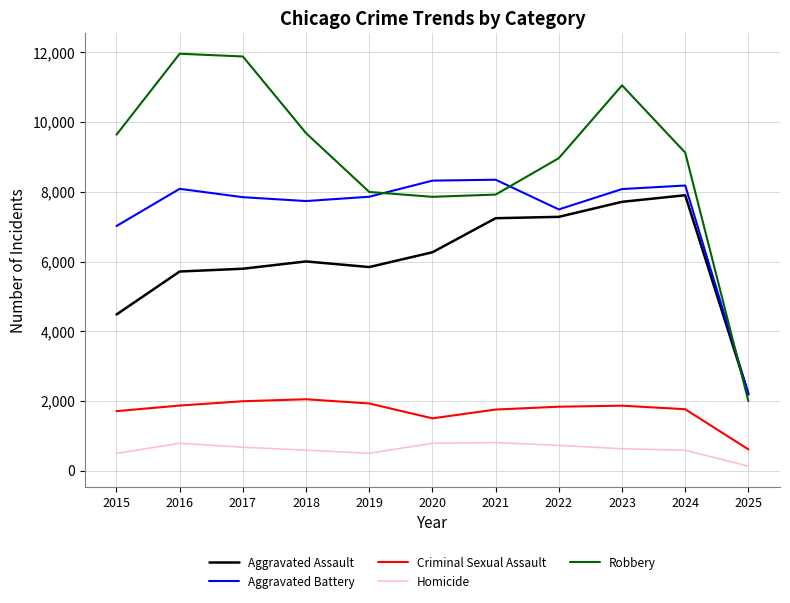

At which label does Aggravated Battery reach its minimum?

2025